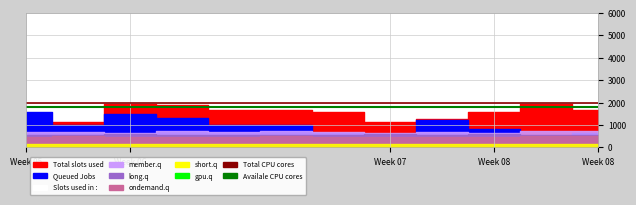

What is the lowest value of the Total CPU cores series?

2000